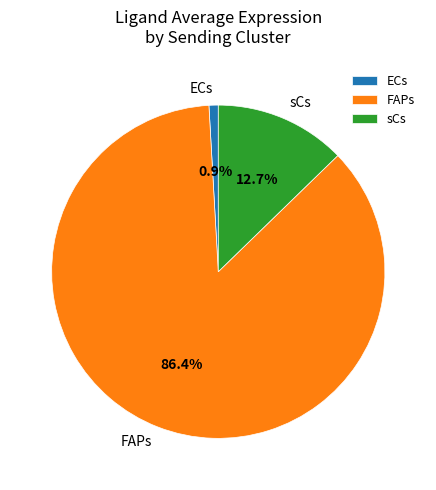

Is it true that ECs is 11% of the pie?

False